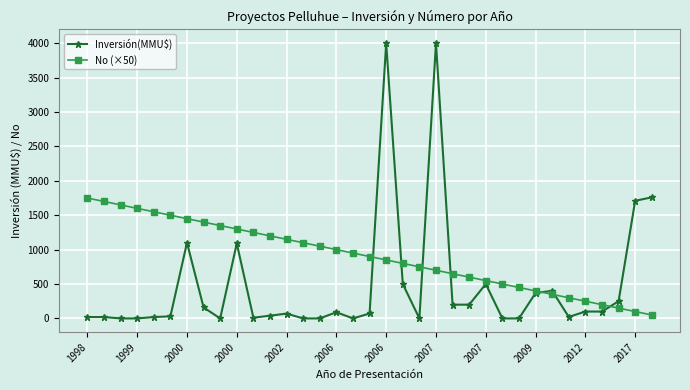

List the series in order of their peak value, lowest first.

No (×50), Inversión(MMU$)